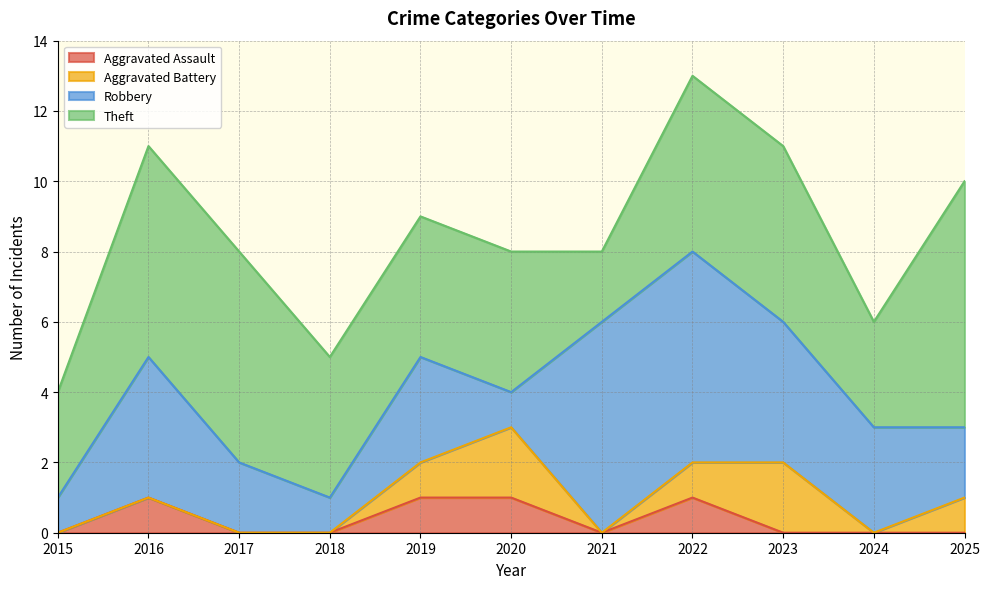

How many Theft values are between 3 and 6?

9